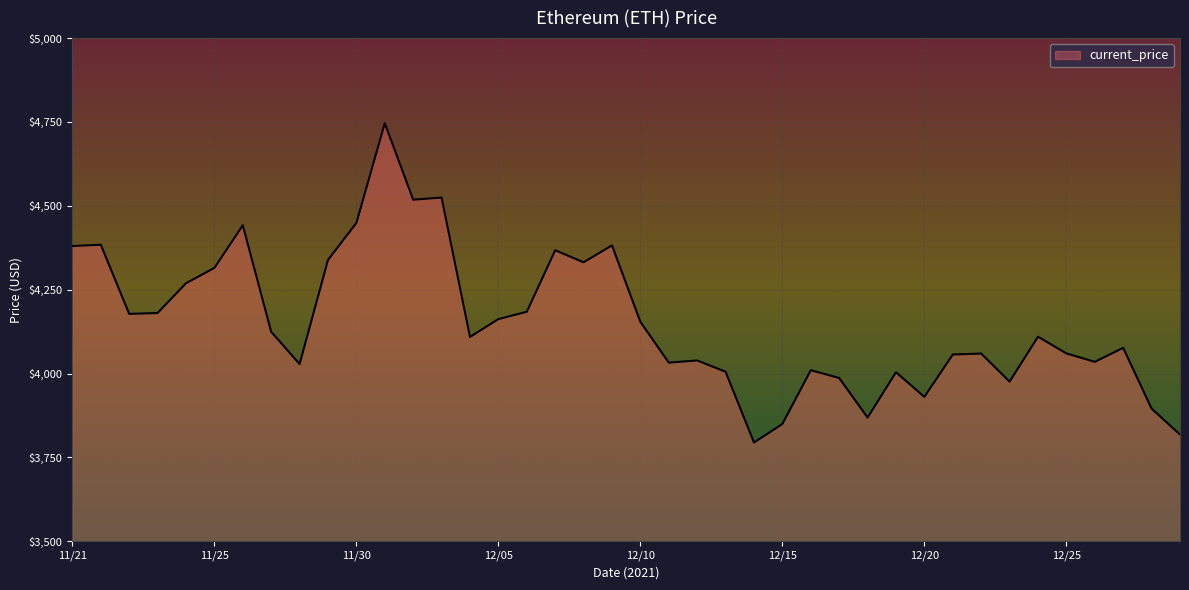

What is the maximum value shown in the chart?

4746.4